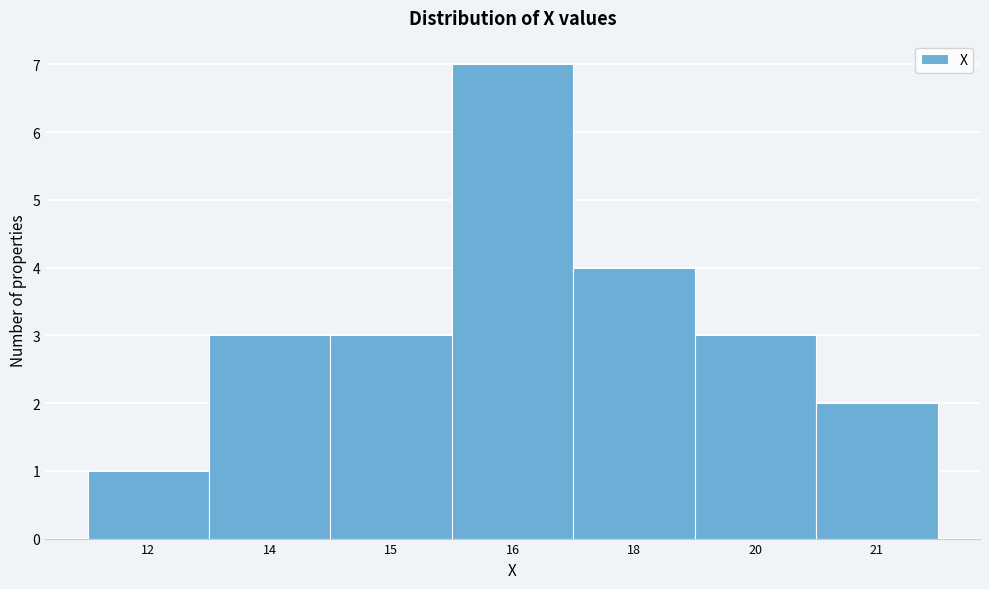

Reading left to right, list all the values displayed in this chart.

12=1	14=3	15=3	16=7	18=4	20=3	21=2